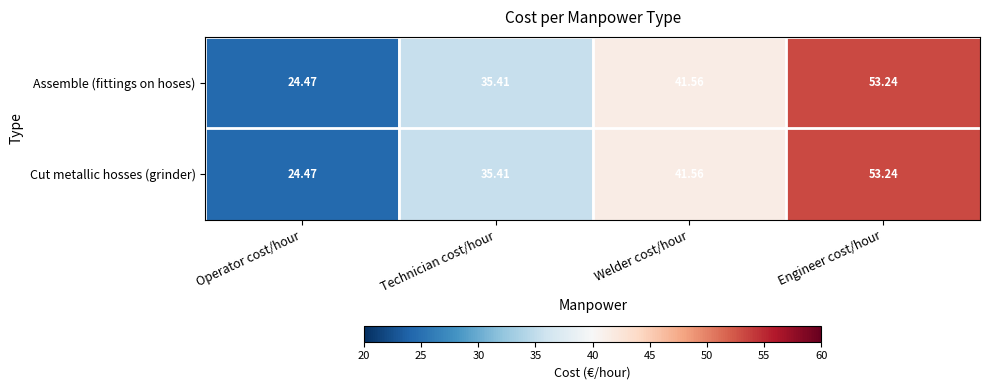

How many series are shown in this chart?

2